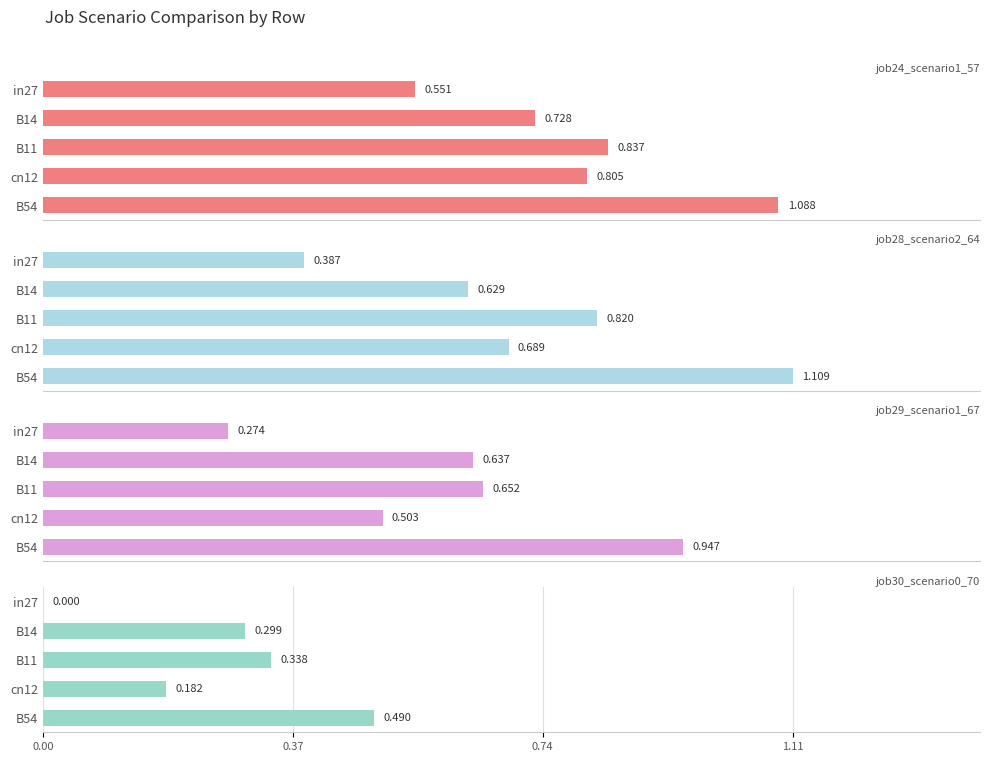

At how many categories does at least one series exceed 0?

5